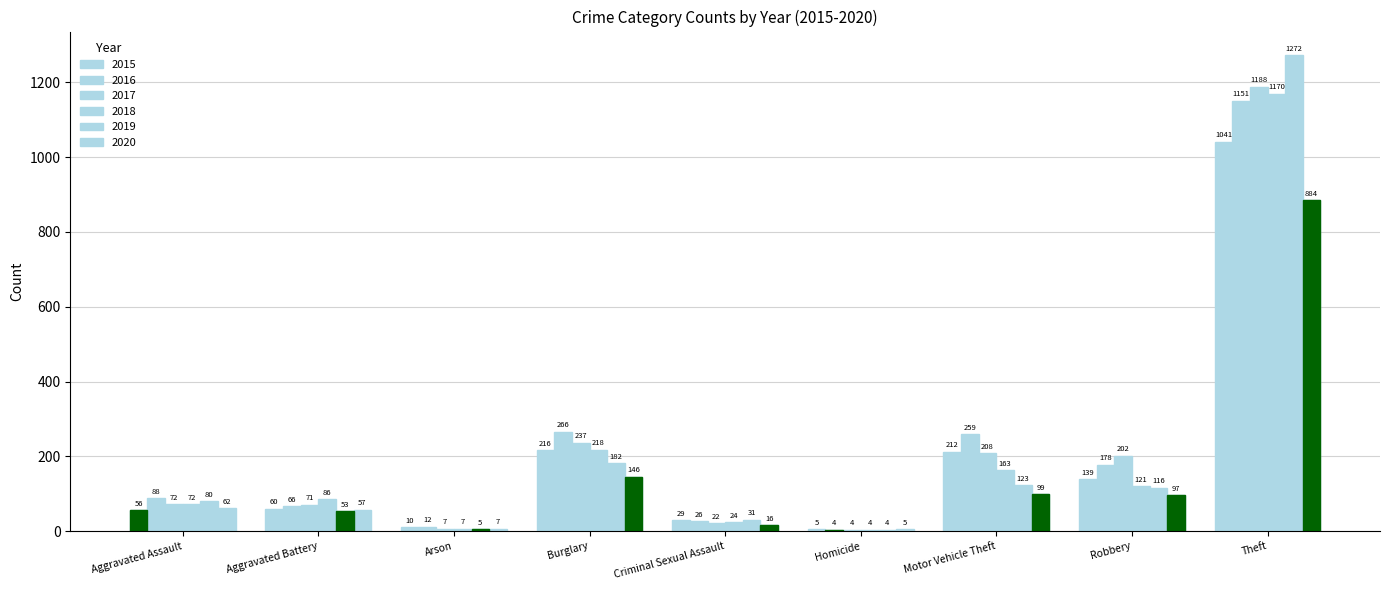

Which series has the largest range (max minus min)?

2019